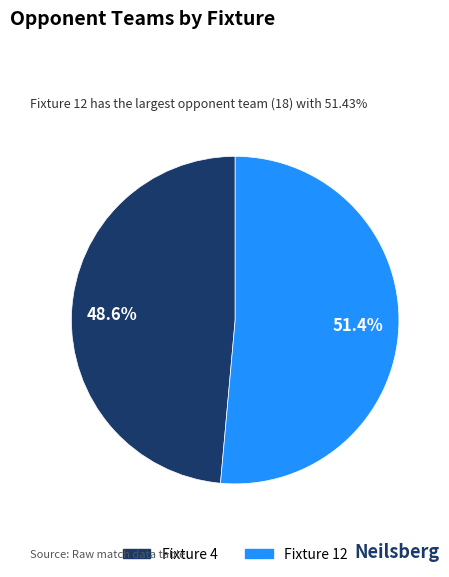

To the nearest percent, what is the difference between the Fixture 4 and Fixture 12 slice percentages?

3%